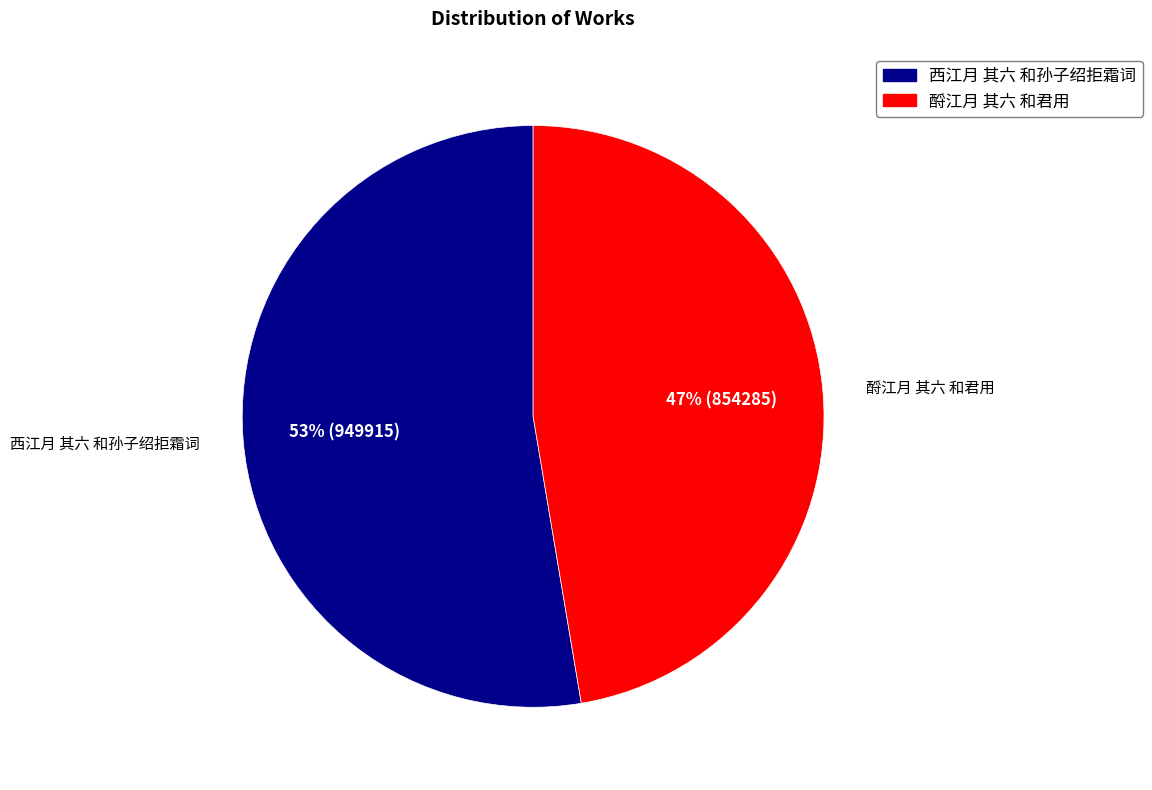

Is 西江月 其六 和孙子绍拒霜词 the majority of the pie?

Yes